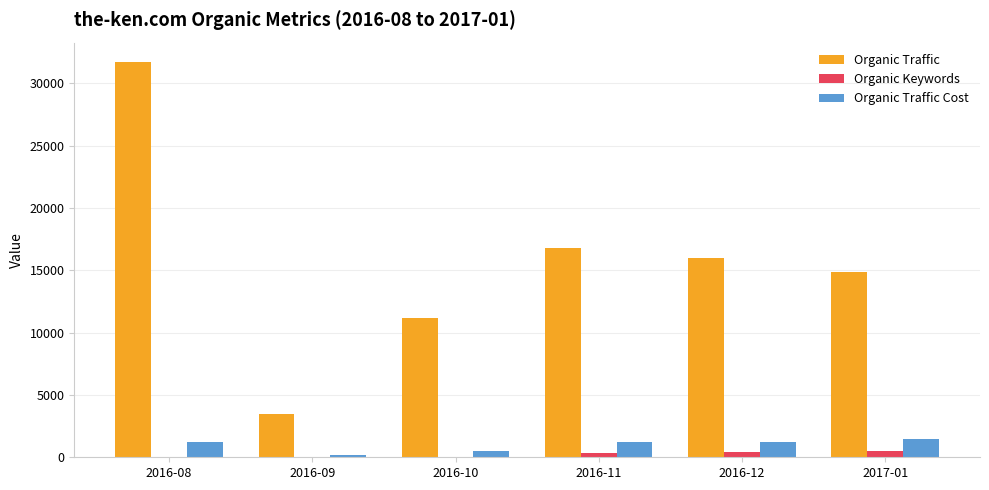

What is the average value of the Organic Traffic Cost series?

982